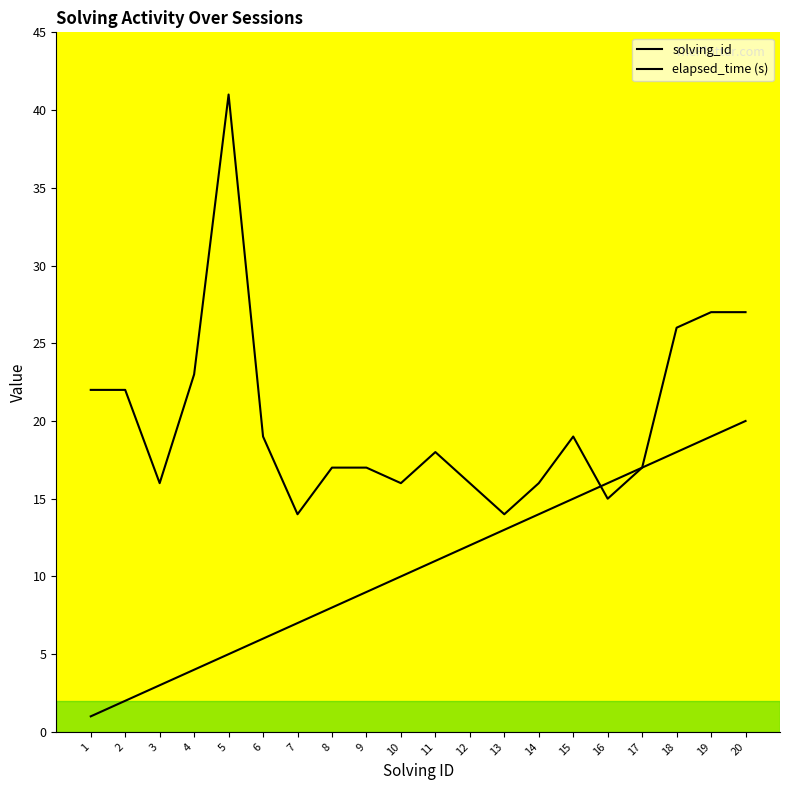

Reading left to right, transcribe all the data shown in this chart.

solving_id: 1=1	2=2	3=3	4=4	5=5	6=6	7=7	8=8	9=9	10=10	11=11	12=12	13=13	14=14	15=15	16=16	17=17	18=18	19=19	20=20
elapsed_time: 1=22	2=22	3=16	4=23	5=41	6=19	7=14	8=17	9=17	10=16	11=18	12=16	13=14	14=16	15=19	16=15	17=17	18=26	19=27	20=27